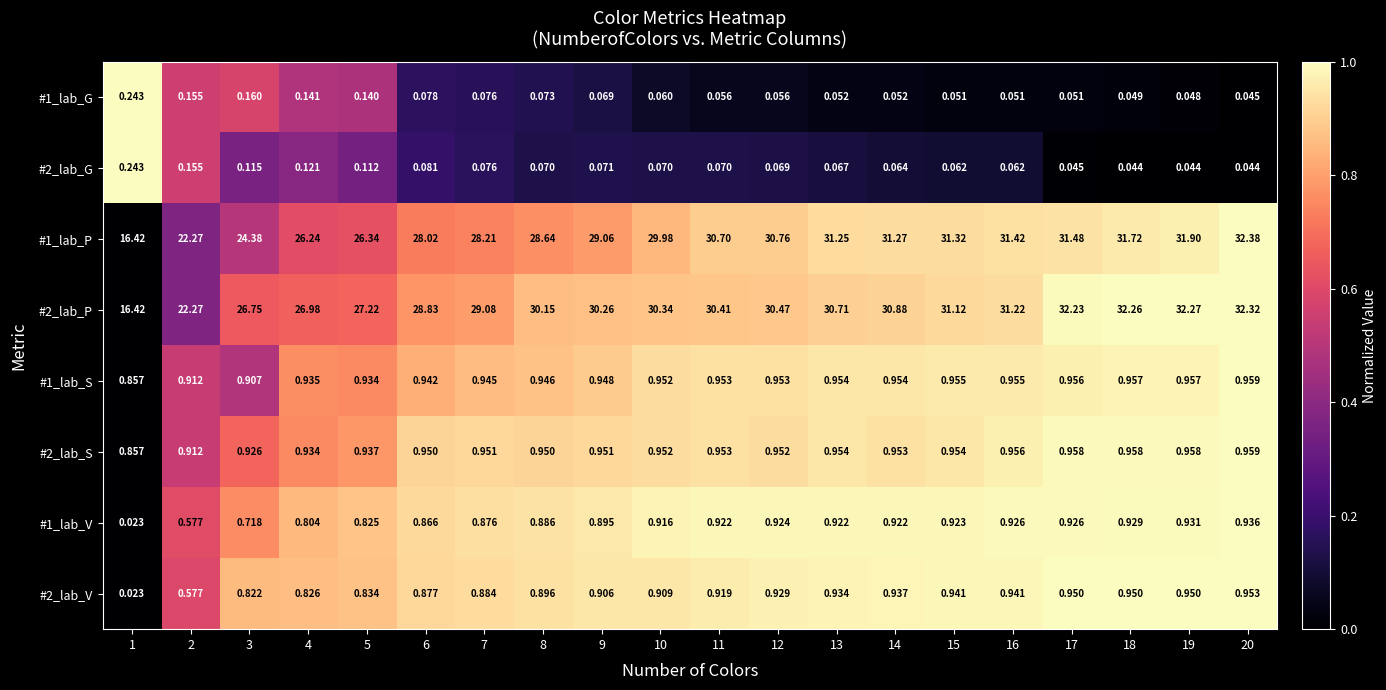

Is the value of #2_lab_S at 14 greater than the value of #1_lab_P at 10?

No